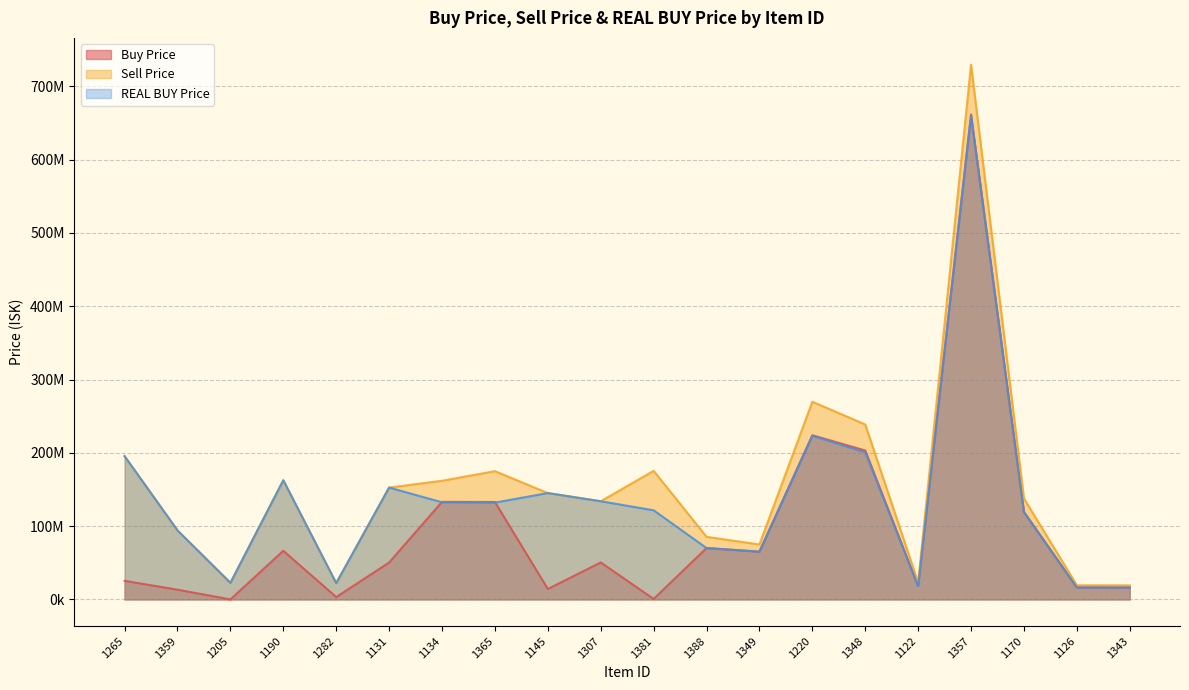

At which label does Sell Price reach its peak?

1357